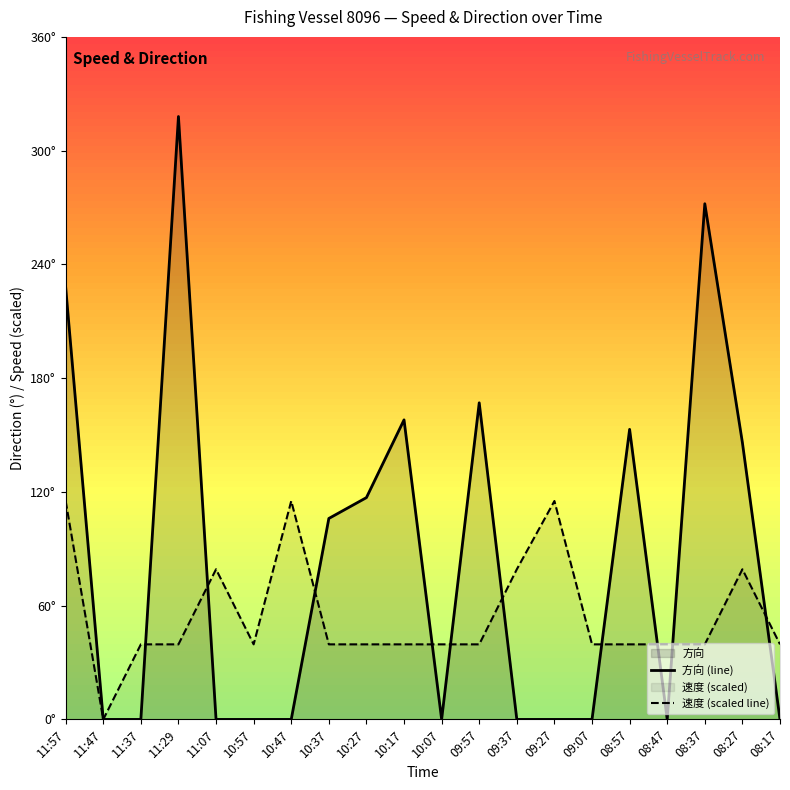

What is the label of the 11th point from the left?

10:07